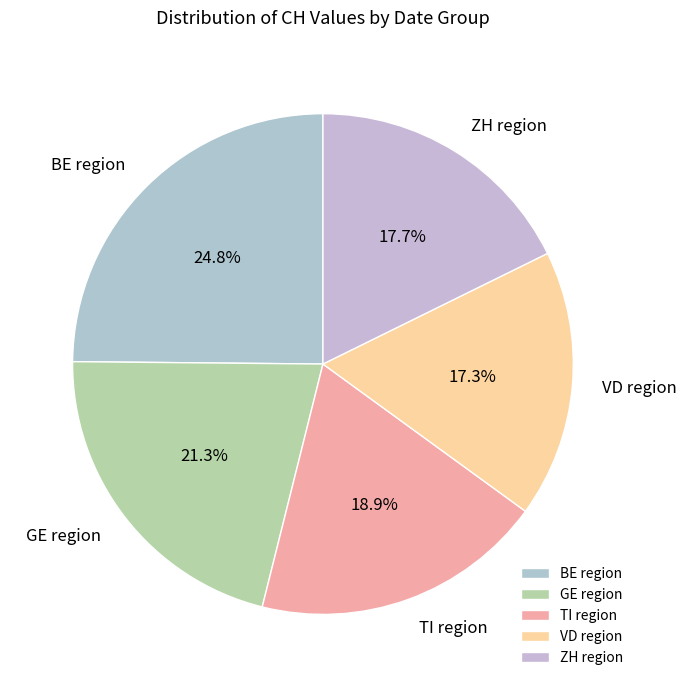

Do TI region and VD region together represent more than half of the pie?

No